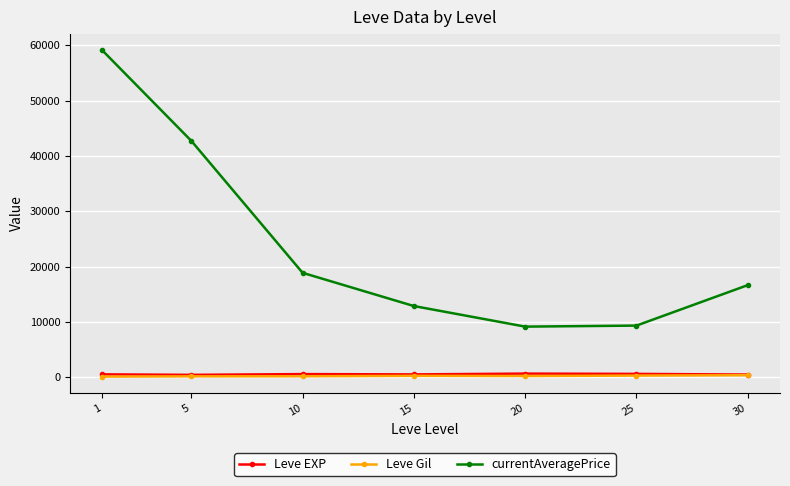

What are all the series names shown in the legend?

Leve EXP, Leve Gil, currentAveragePrice